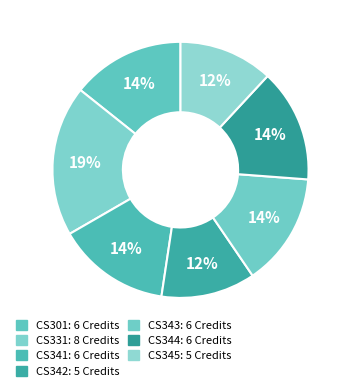

Rank the categories by value from highest to lowest.

CS331, CS301, CS341, CS343, CS344, CS342, CS345